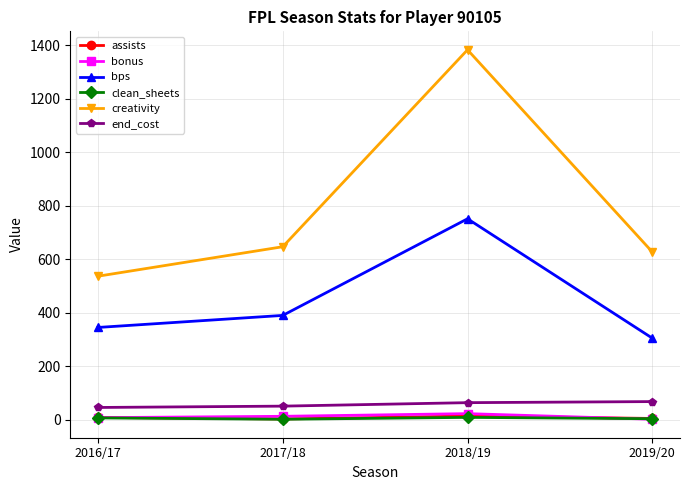

Which series has the widest spread of values?

creativity